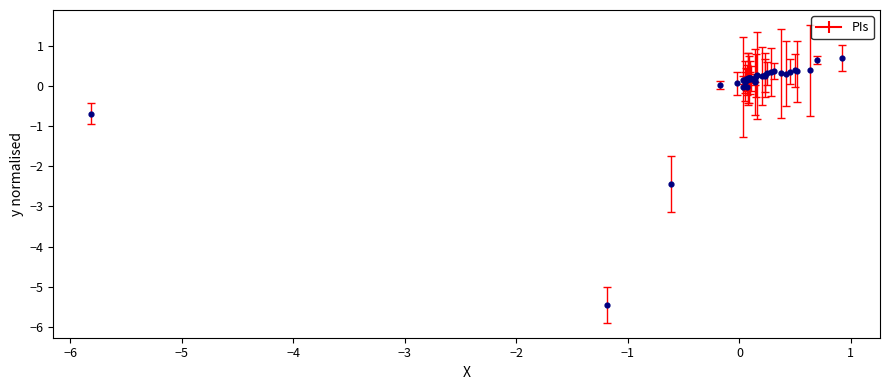

What Y value in the scatter plot is closest to -2?

-2.4